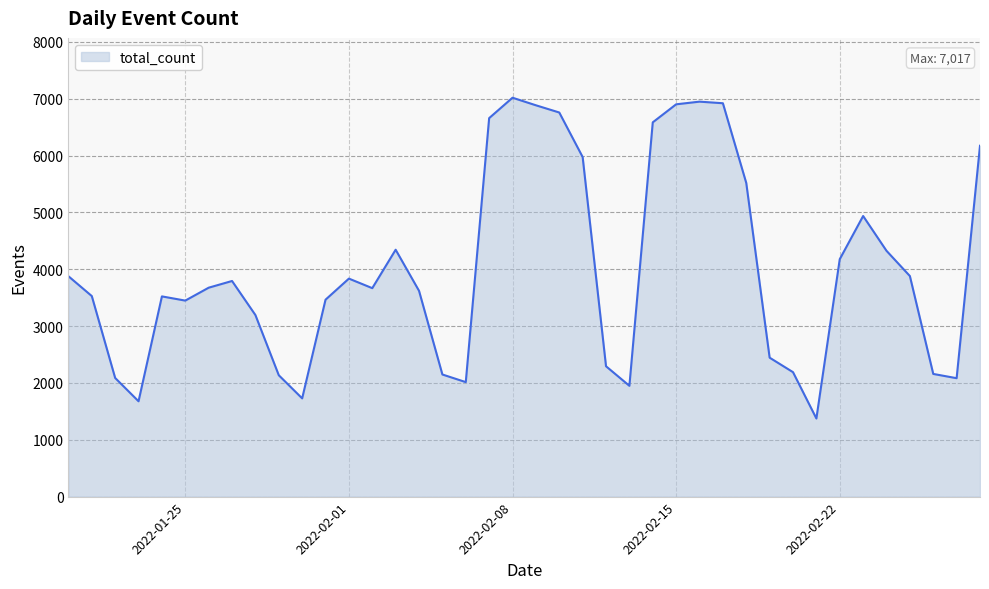

What is the minimum value shown in the chart?

1374